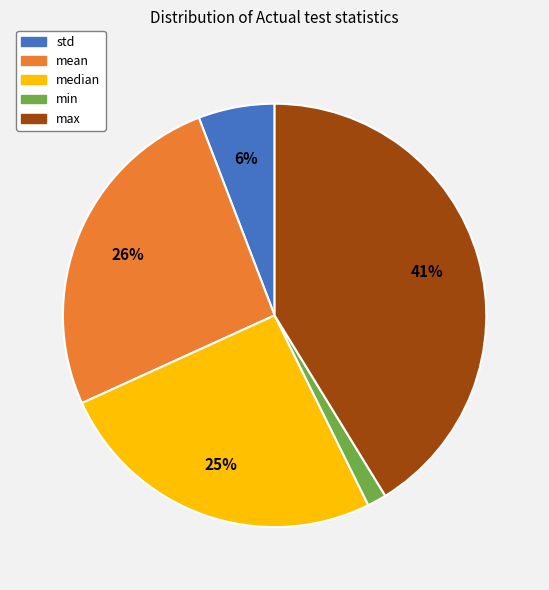

Does any single category account for the majority?

No